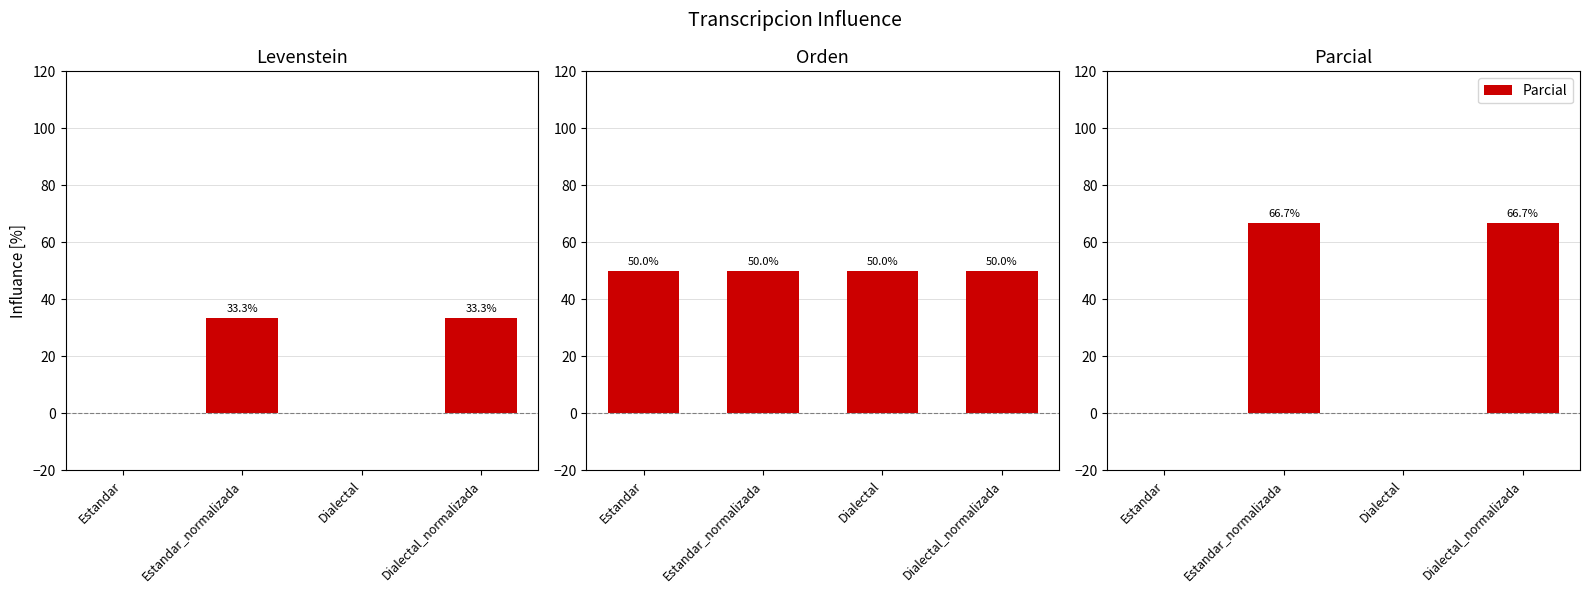

Reading right to left, list all the values displayed in this chart.

Levenstein: 33.3	0.0	33.3	0.0
Orden: 50.0	50.0	50.0	50.0
Parcial: 66.7	0.0	66.7	0.0